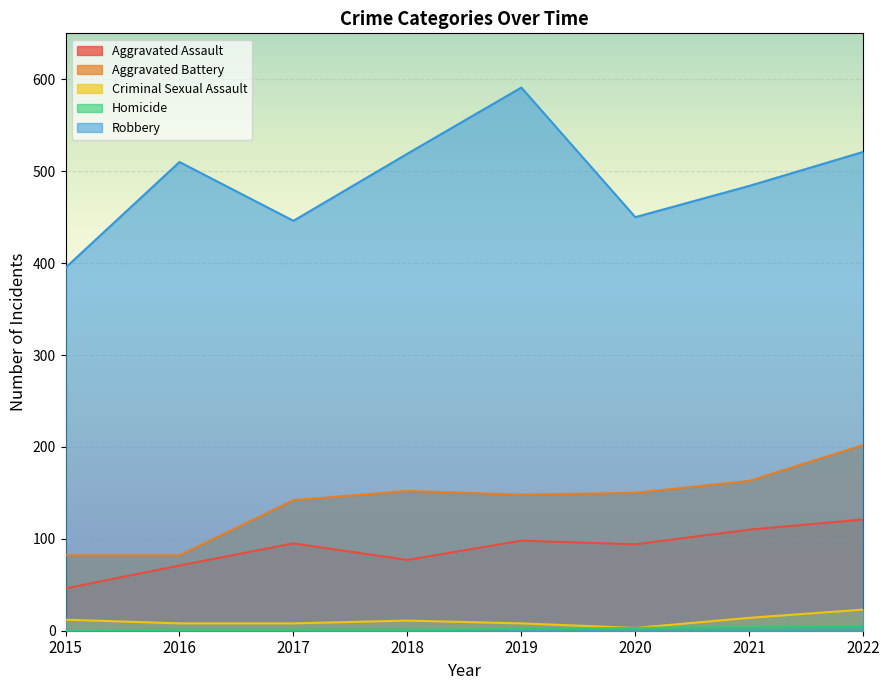

What is the total value across all series at 2018?

760